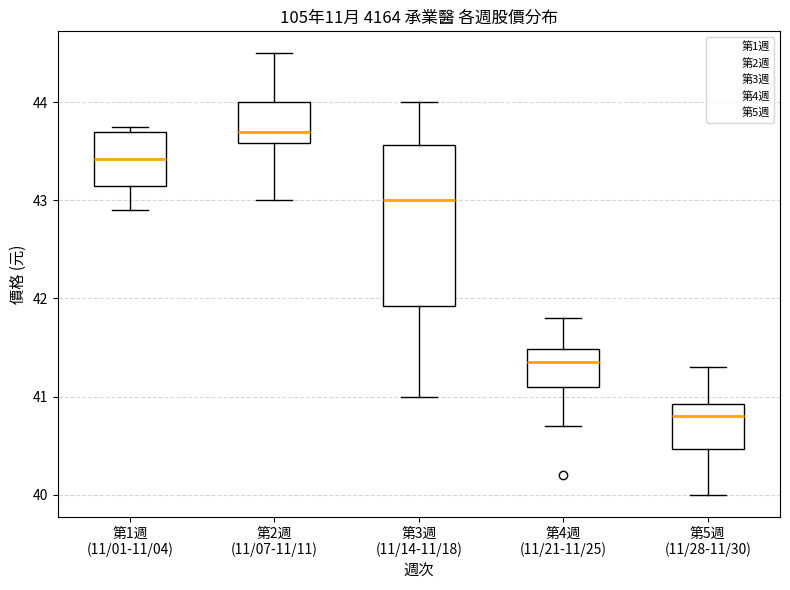

Which box's median line is the lowest?

第5週 (11/28-11/30)